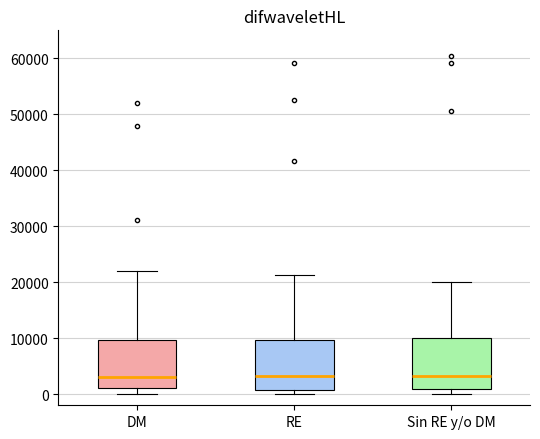

Where does the median line of the box for Sin RE y/o DM sit on the y-axis? The values are not printed on the chart, so give them approximately, as read against the axis.

3000